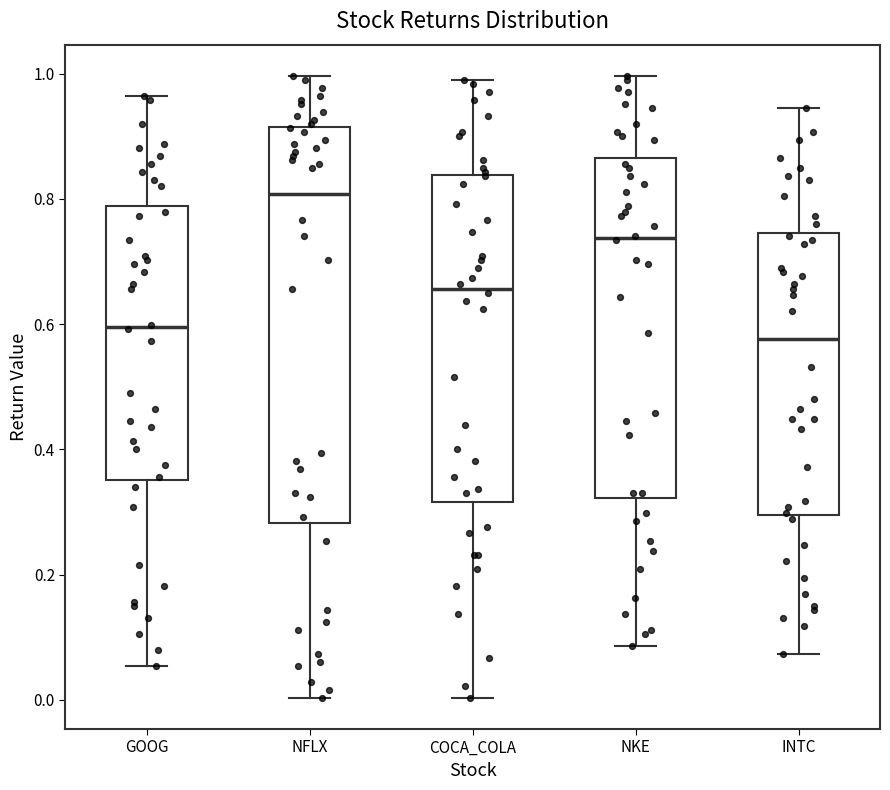

Reading left to right, transcribe this box plot: for each box, give where its median line is, the range the box spans, and where its two whiskers end, as read against the y-axis. The values are not printed on the chart, so give them approximately, as read against the axis.

GOOG: median 0.60, box 0.36 to 0.78, whiskers 0.06 to 0.96
NFLX: median 0.80, box 0.28 to 0.92, whiskers 0.00 to 1.00
COCA_COLA: median 0.66, box 0.32 to 0.84, whiskers 0.00 to 1.00
NKE: median 0.74, box 0.32 to 0.86, whiskers 0.08 to 1.00
INTC: median 0.58, box 0.30 to 0.74, whiskers 0.08 to 0.94